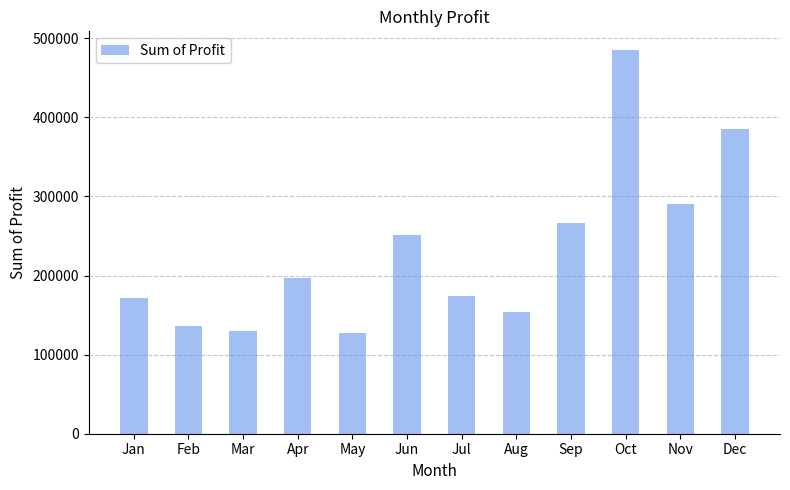

What is the value of the 12th bar from the left?

384764.7